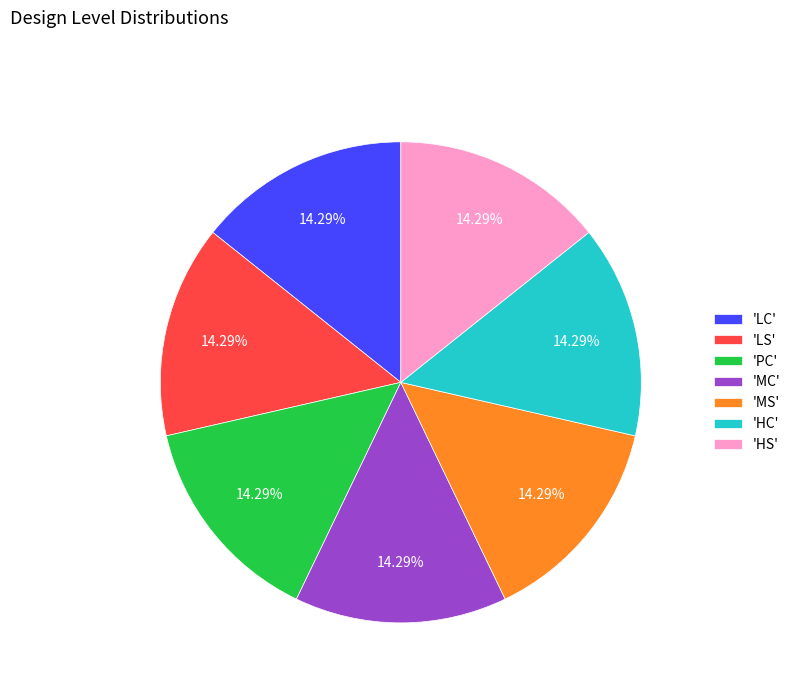

Is there a majority slice in this chart?

No